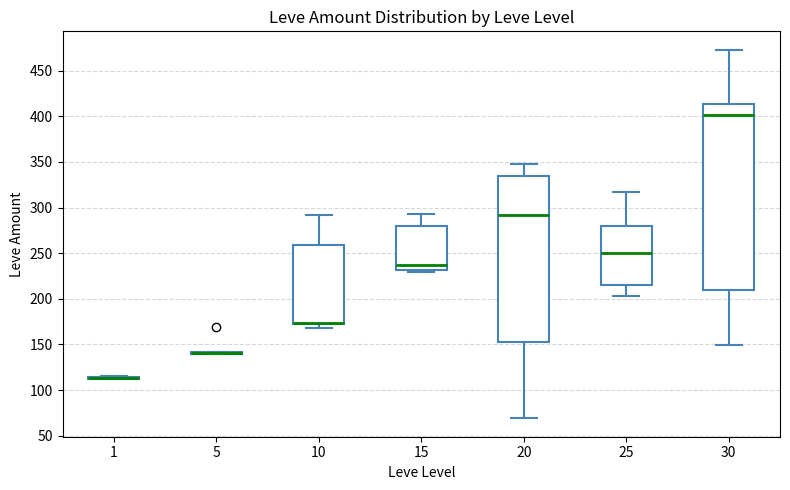

Reading left to right, read every box against the y-axis: the position of its median line, the range the box covers, and the ends of its whiskers. The values are not printed on the chart, so give them approximately, as read against the axis.

1: box collapsed to a line at 115, whiskers 110 to 115
5: box collapsed to a line at 140, whiskers 140 to 140
10: median 175 (drawn on the box's lower edge), box 170 to 260, whiskers 170 (just below the box's lower edge) to 290
15: median 240, box 230 to 280, whiskers 230 (just below the box's lower edge) to 295
20: median 290, box 155 to 335, whiskers 70 to 350
25: median 250, box 215 to 280, whiskers 205 to 315
30: median 400, box 210 to 415, whiskers 150 to 475